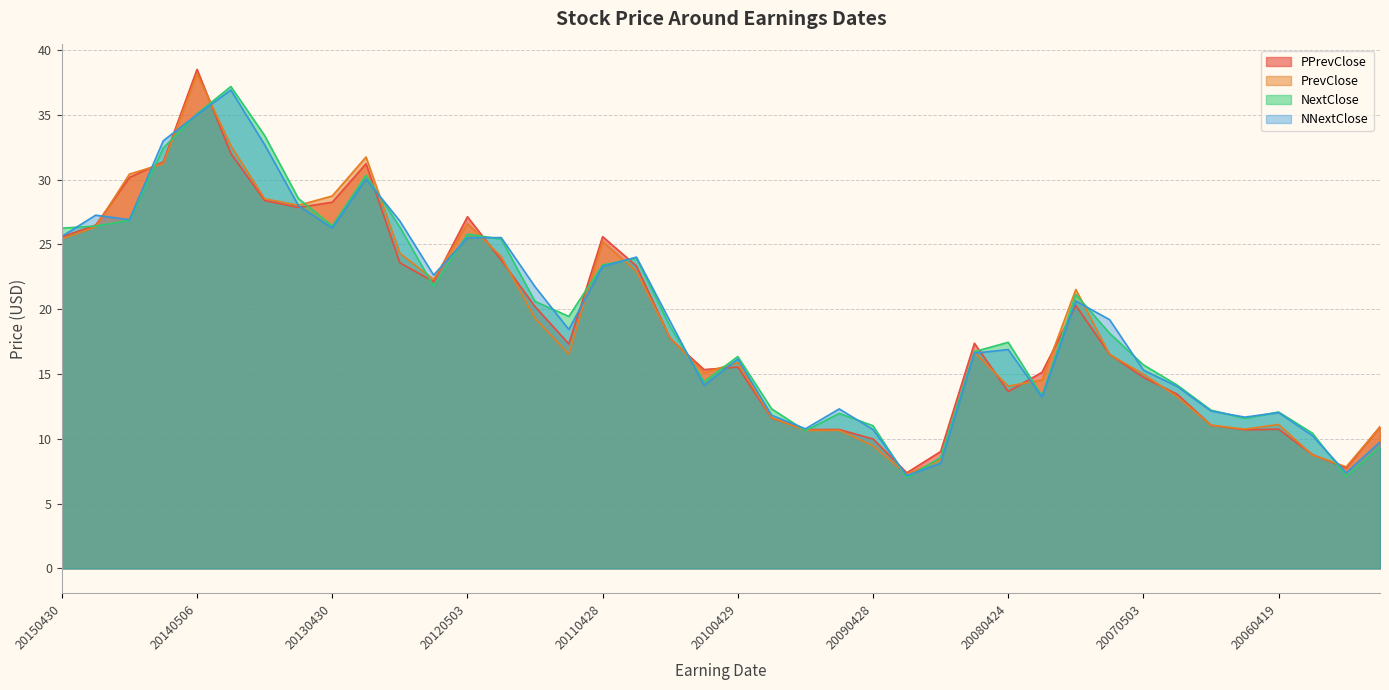

Between 20130430 and 20100202, which series saw the biggest shift?

PrevClose